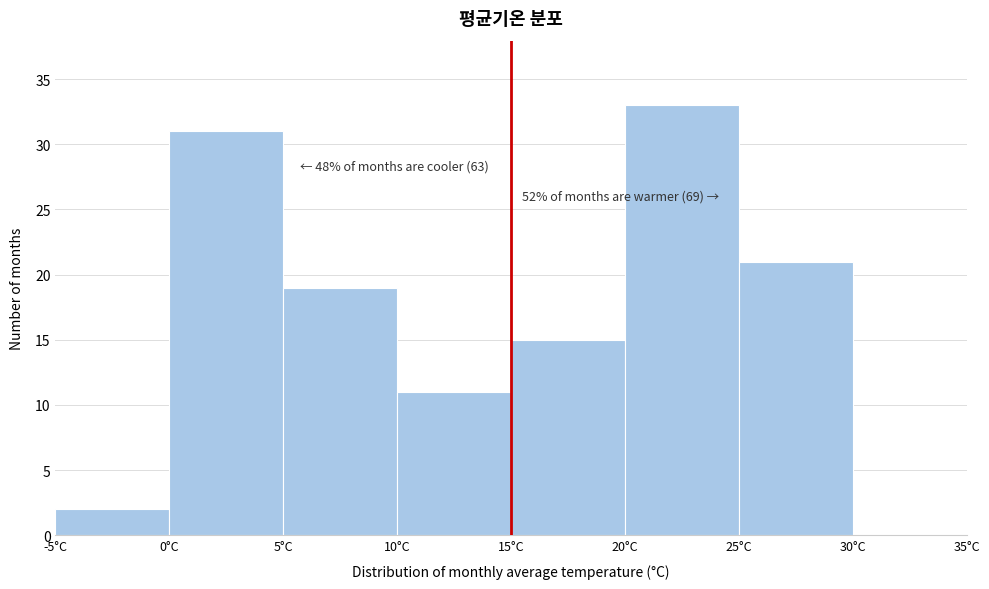

Over which range of the x-axis is the bar tallest?

20 to 25